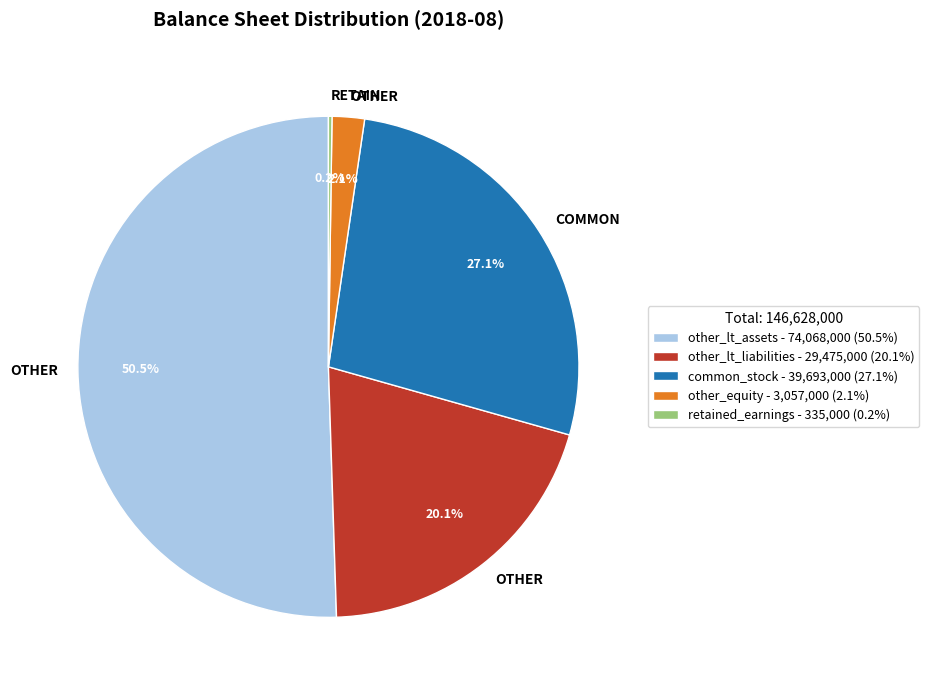

How much of the chart is everything except other_equity - 3,057,000 (2.1%)?

97.9%